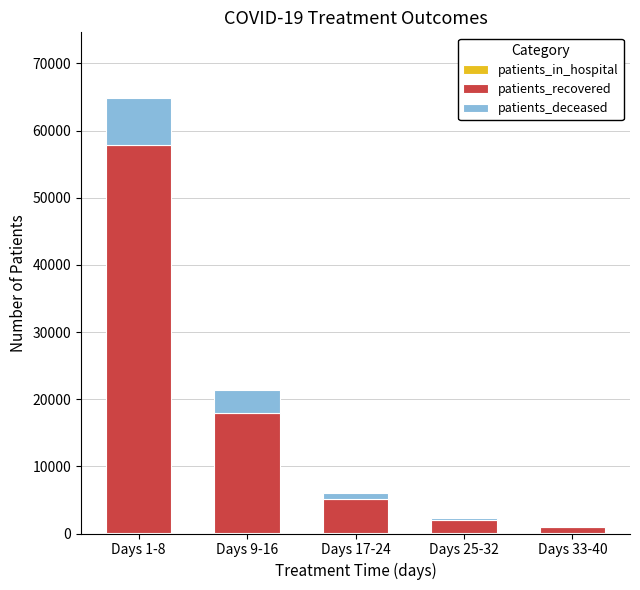

At which category is the sum across all series the highest?

Days 1-8